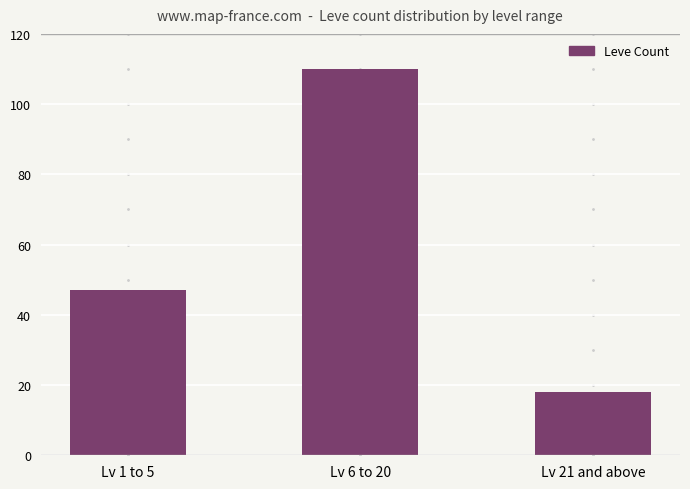

Rank the categories by value from highest to lowest.

Lv 6 to 20, Lv 1 to 5, Lv 21 and above